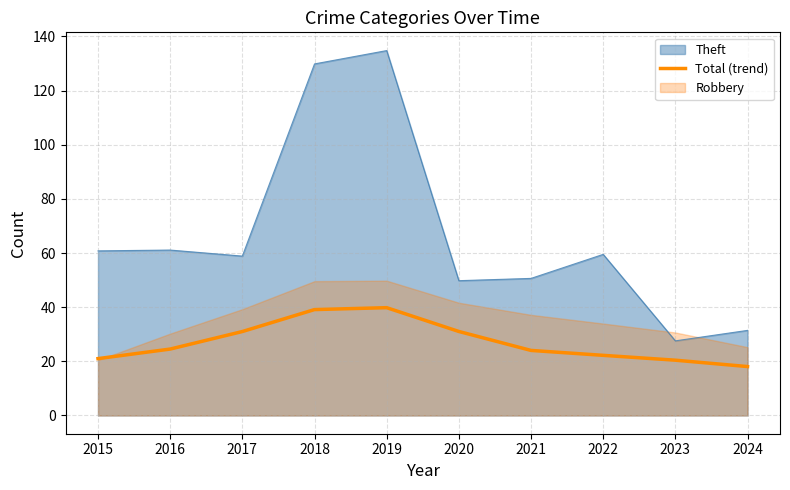

Which category has the highest value in the Theft series?

2019